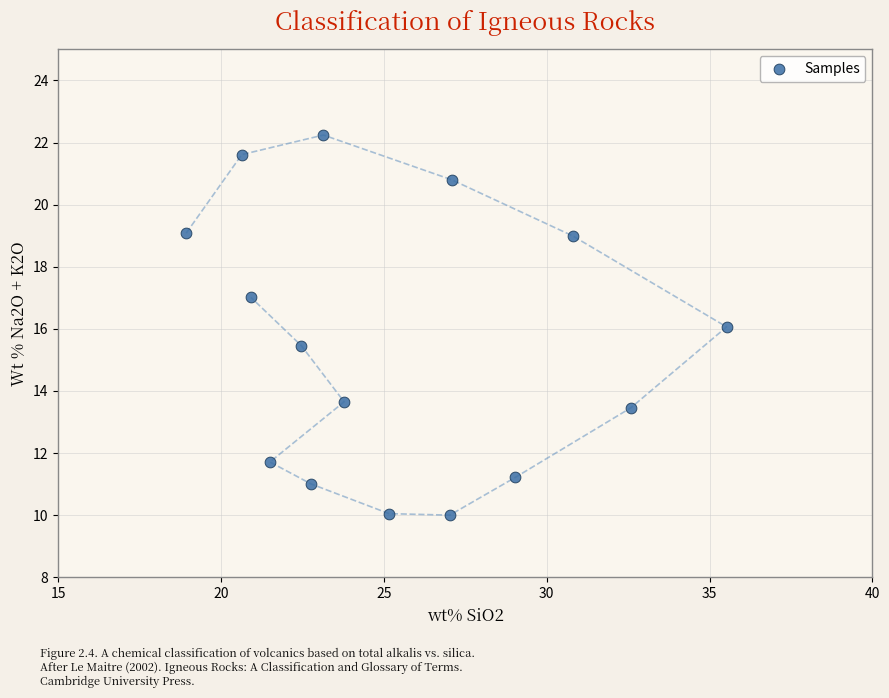

What is the range of X values (max minus min)?

16.6